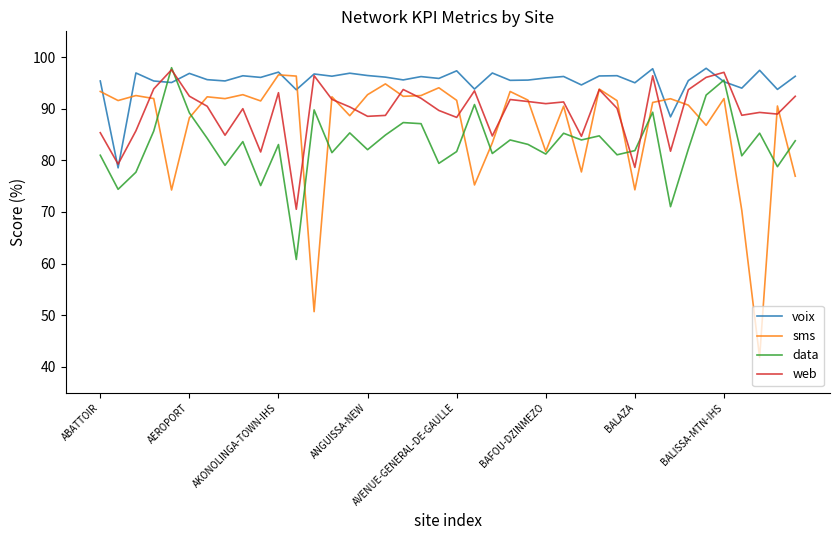

What is the maximum value for sms?

96.6